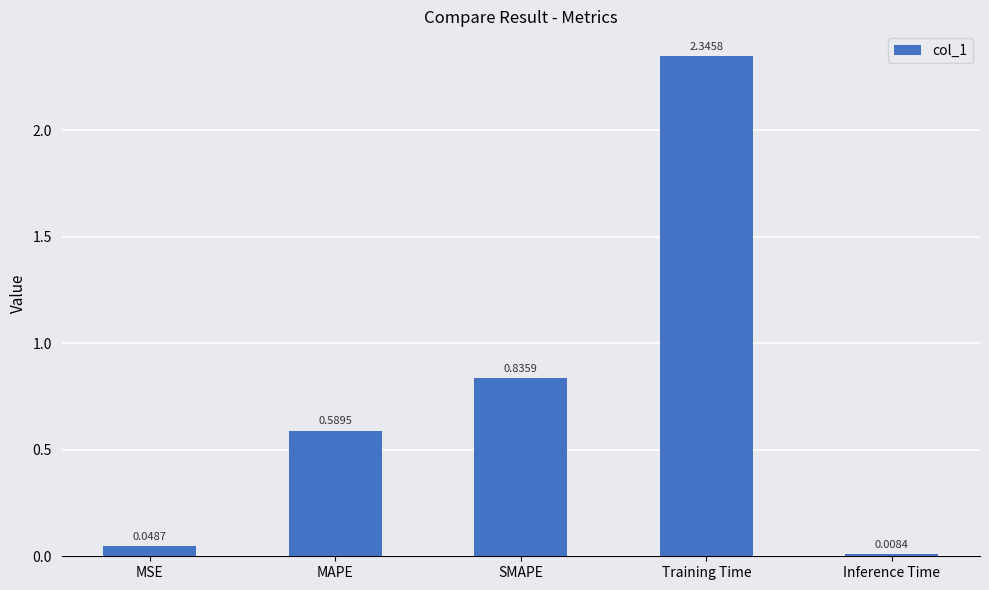

What is the sum of the values at SMAPE and MAPE?

1.4